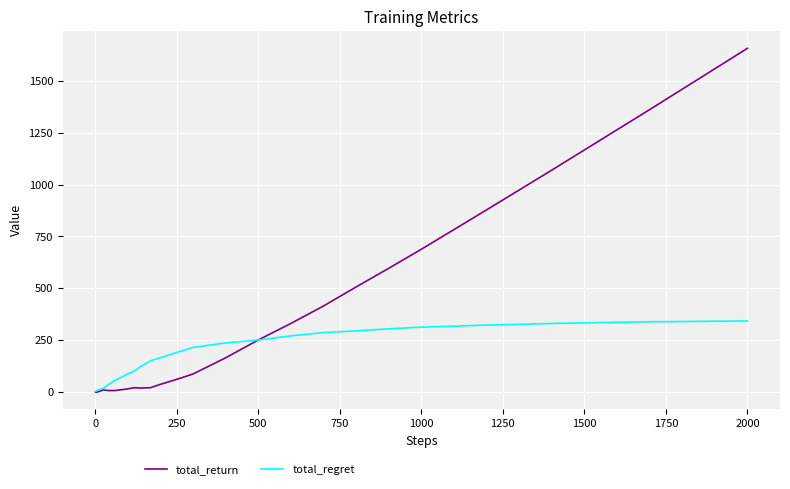

Rank the series by their maximum value, from highest to lowest.

total_return, total_regret